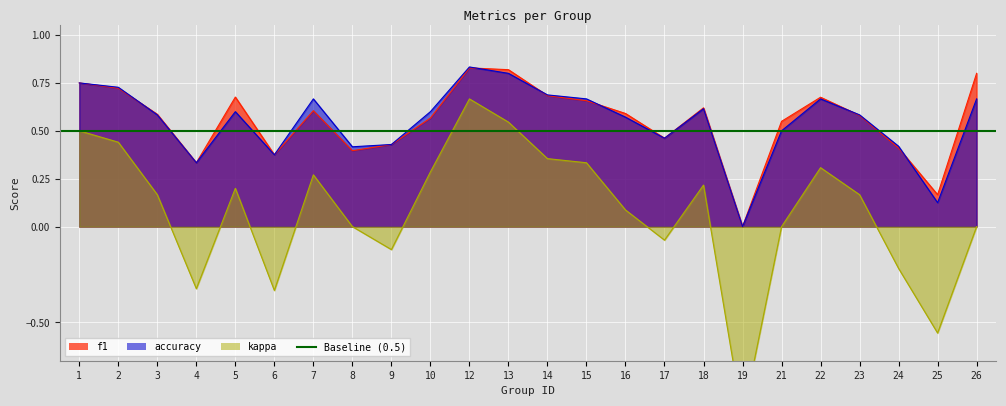

Reading right to left, list all the values displayed in this chart.

f1: 0.8	0.2	0.4	0.6	0.7	0.5	0.0	0.6	0.5	0.6	0.7	0.7	0.8	0.8	0.6	0.4	0.4	0.6	0.4	0.7	0.3	0.6	0.7	0.8
accuracy: 0.7	0.1	0.4	0.6	0.7	0.5	0.0	0.6	0.5	0.6	0.7	0.7	0.8	0.8	0.6	0.4	0.4	0.7	0.4	0.6	0.3	0.6	0.7	0.8
kappa: 0.0	-0.6	-0.2	0.2	0.3	0.0	-1.0	0.2	-0.1	0.1	0.3	0.4	0.5	0.7	0.3	-0.1	0.0	0.3	-0.3	0.2	-0.3	0.2	0.4	0.5